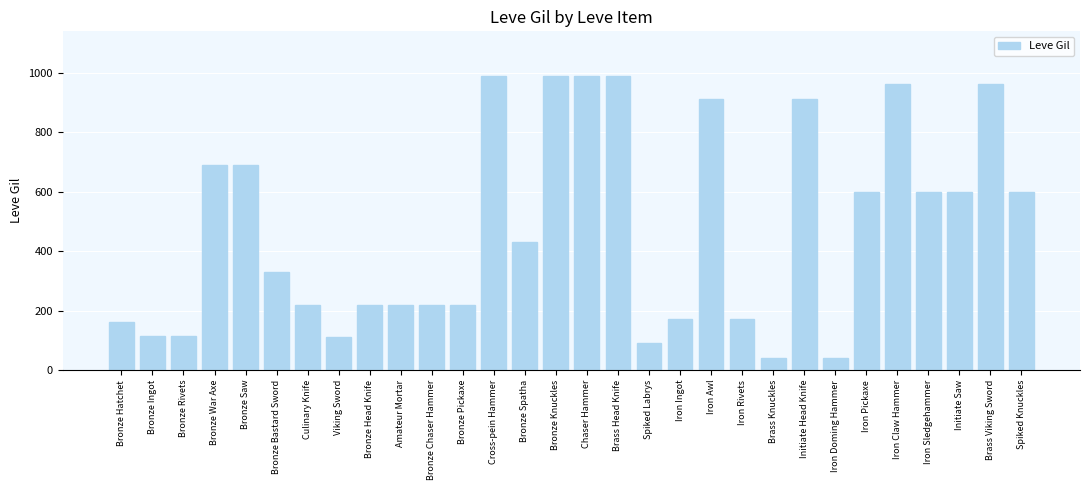

Approximately how many times larger is the value at Spiked Knuckles compared to Iron Awl?

0.7